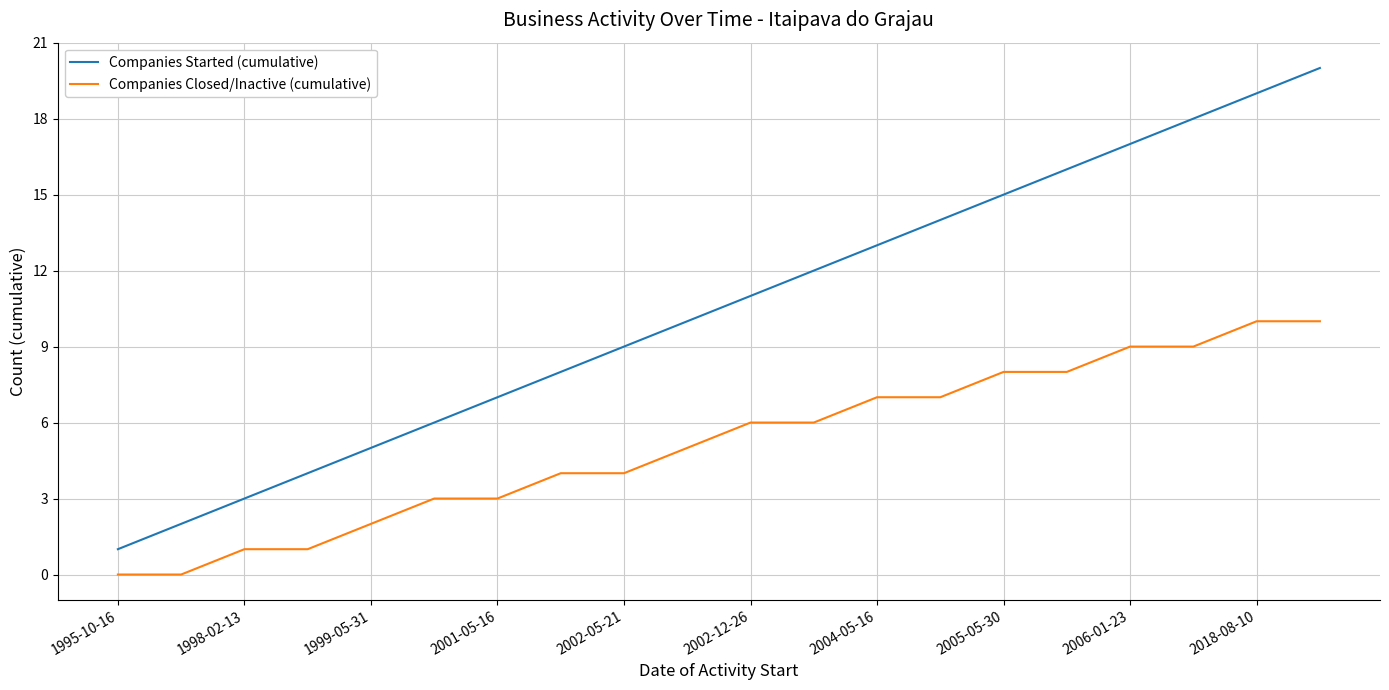

True or false: Companies Started (cumulative) has more than 1 points higher than both neighbors.

False